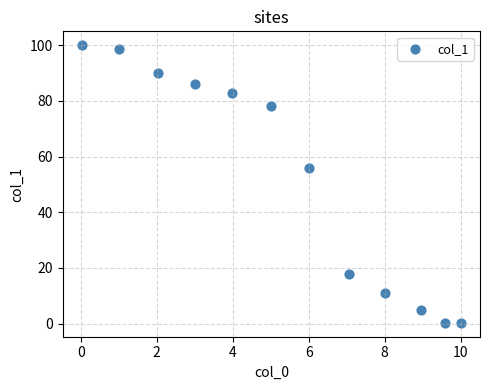

What is the average X value?

5.4